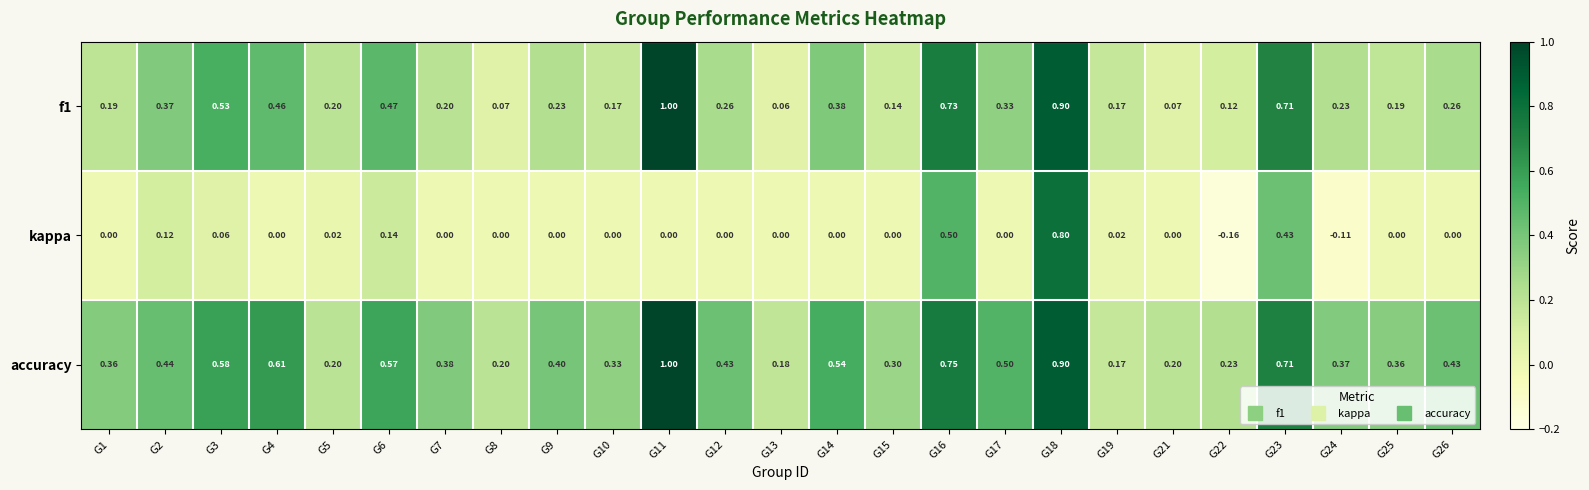

Which series has the largest range (max minus min)?

kappa